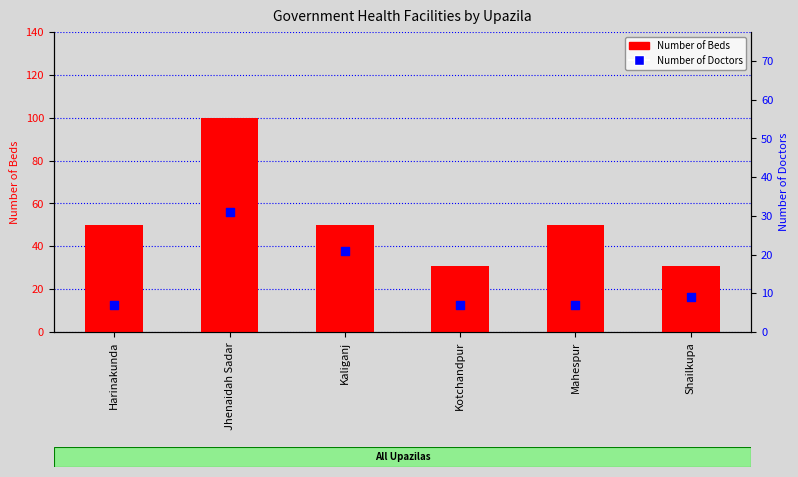

Which series has the largest total across all categories?

Number of Beds